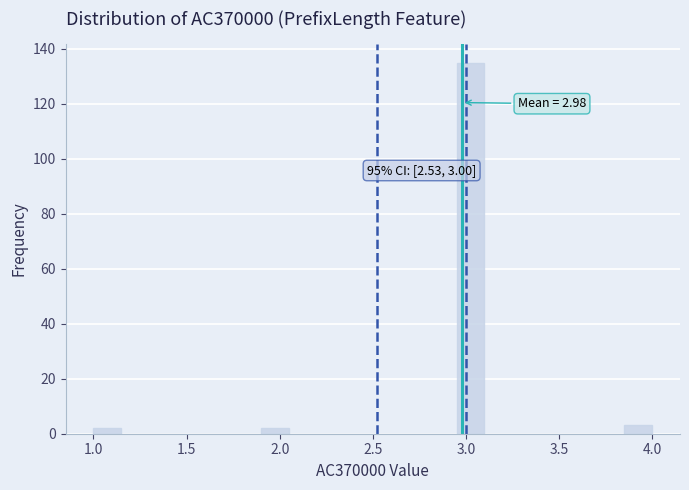

Read against the x-axis, roughly where is the centre of the tallest bar?

3.05